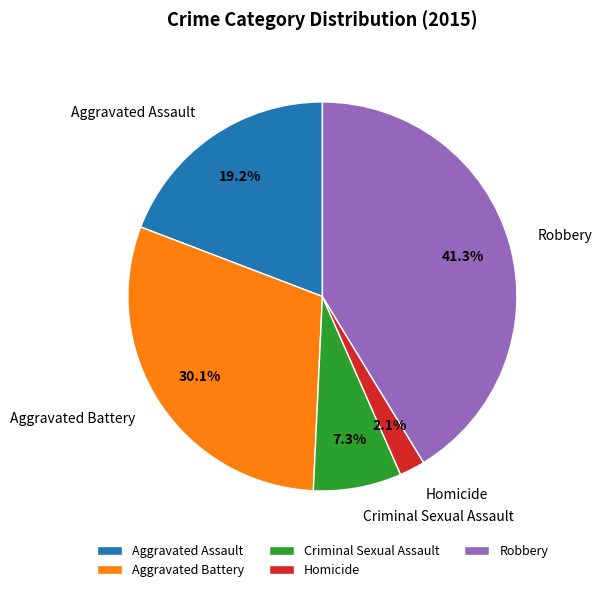

Is there any slice that represents more than half of the pie?

No